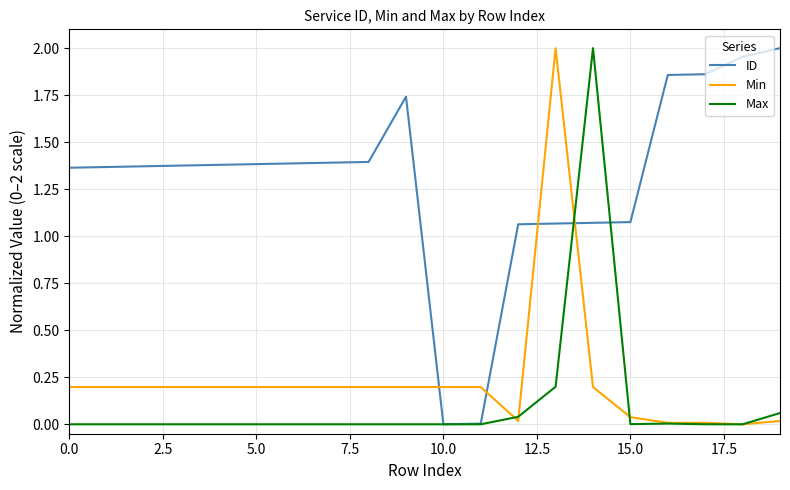

True or false: Min and ID cross at least once.

True